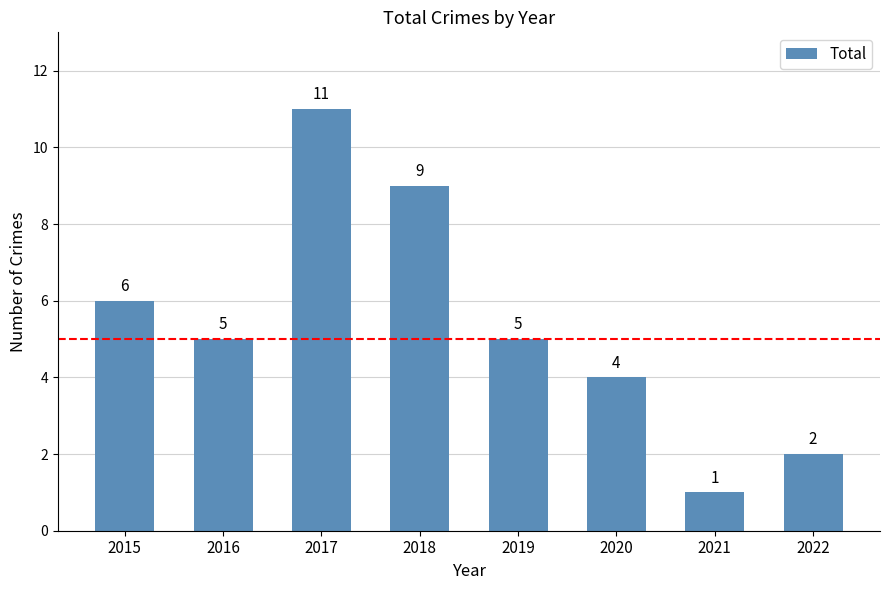

Count the values in the range 4 to 9.

5